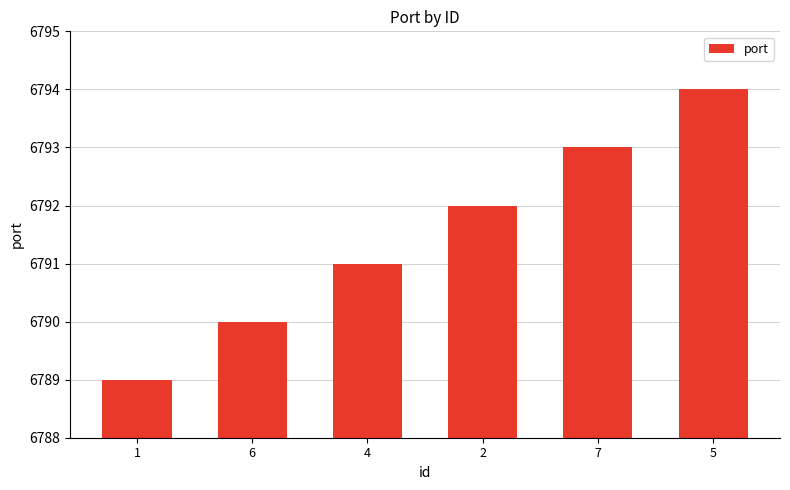

True or false: the data shows 6790 at 6.

True